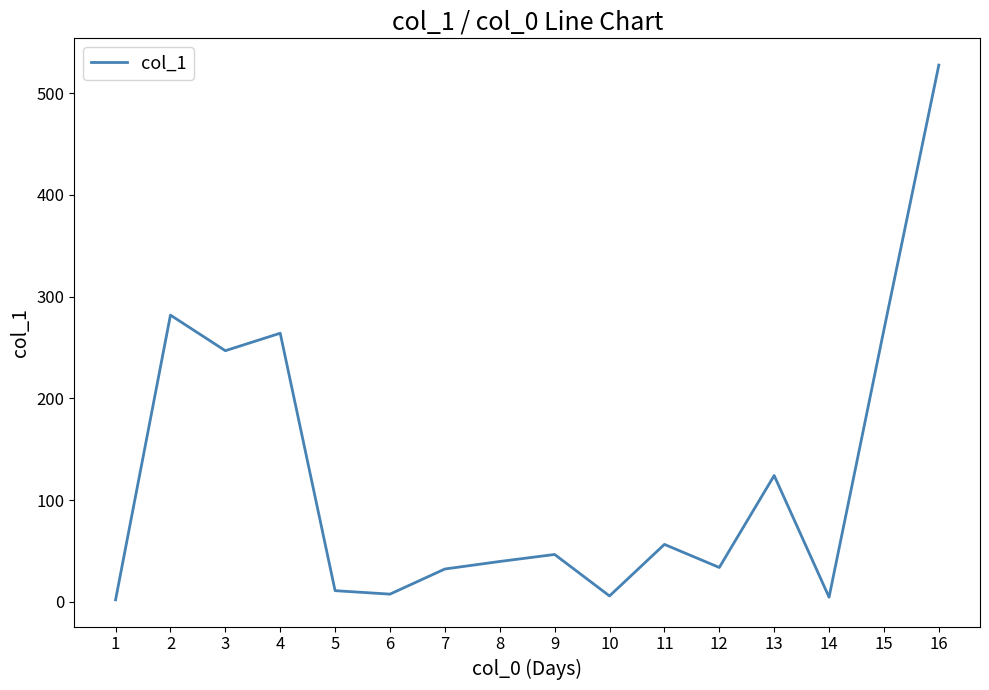

What is the change in value from 6 to 7?

+24.7